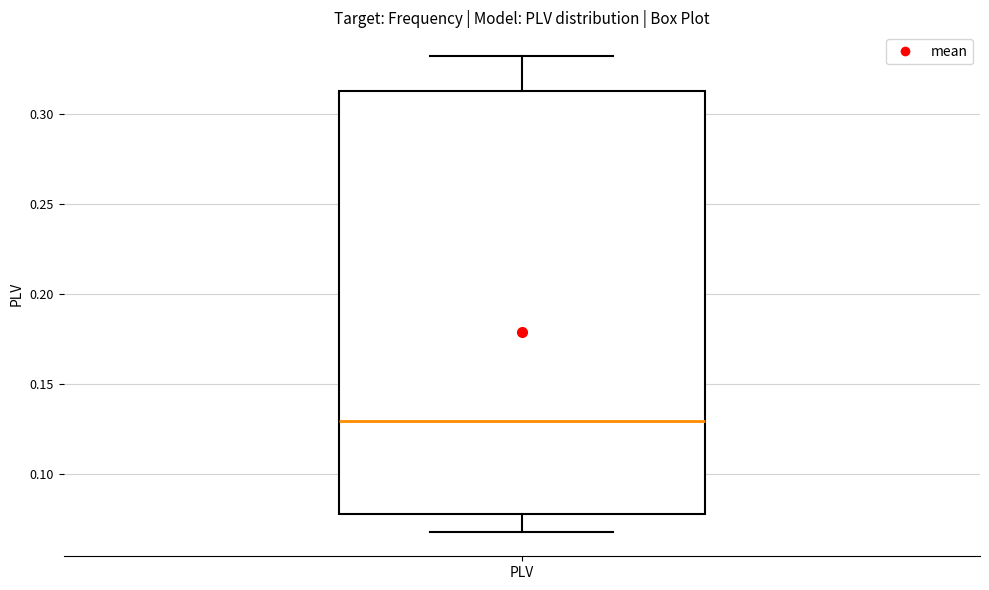

Transcribe this box plot: give where the median line is, the range the box spans, and where the two whiskers end, as read against the y-axis. The values are not printed on the chart, so give them approximately, as read against the axis.

median 0.130, box 0.080 to 0.315, whiskers 0.070 to 0.330